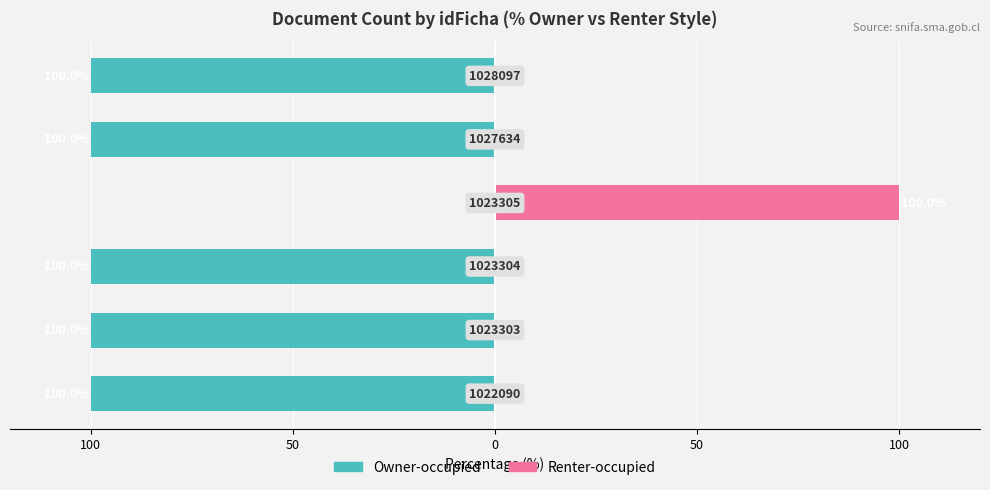

Rank the series by their average value, from highest to lowest.

Renter-occupied, Owner-occupied